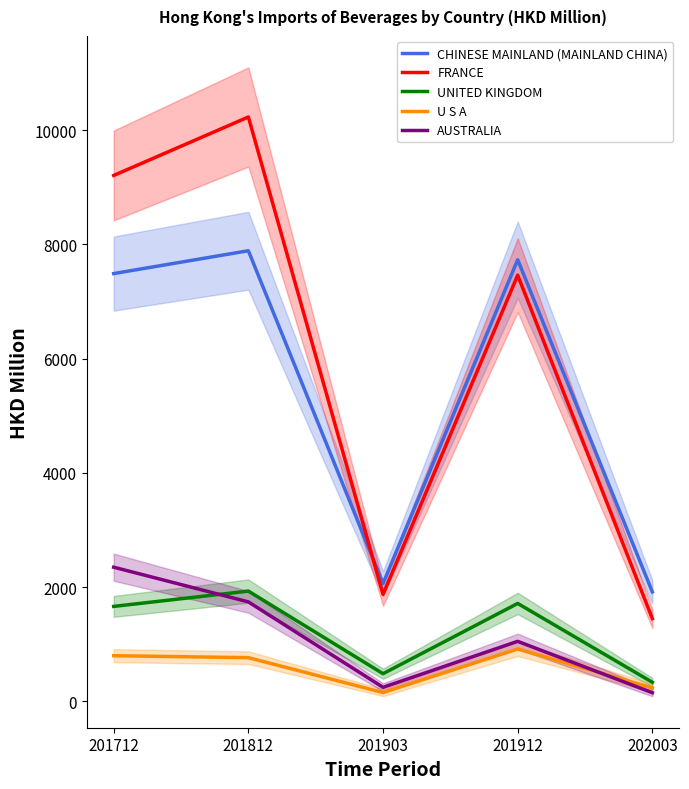

Reading left to right, extract all data points from this chart.

CHINESE MAINLAND (MAINLAND CHINA): 201712=7489.7	201812=7889.3	201903=2064.0	201912=7731.0	202003=1916.8
FRANCE: 201712=9207.3	201812=10230.4	201903=1873.8	201912=7462.2	202003=1450.2
UNITED KINGDOM: 201712=1663.5	201812=1931.4	201903=485.3	201912=1715.2	202003=335.0
U S A: 201712=800.6	201812=766.0	201903=155.4	201912=918.1	202003=236.3
AUSTRALIA: 201712=2349.5	201812=1742.1	201903=246.8	201912=1051.9	202003=152.2